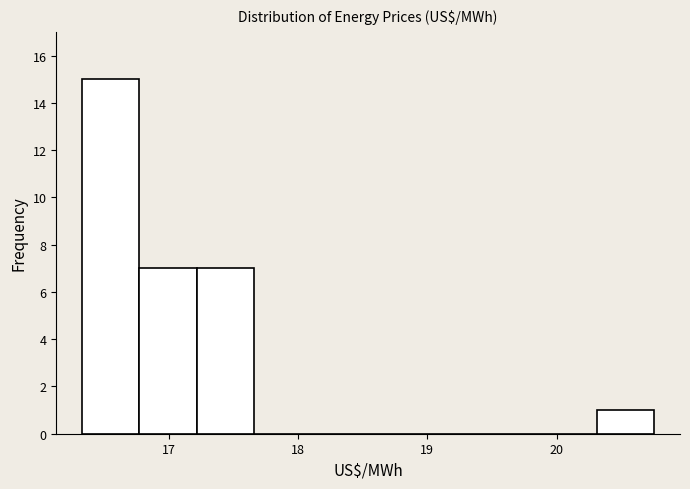

Reading left to right, list every bar in this chart as the range it spans on the x-axis followed by its height. Neither the bar edges nor the heights are printed on the chart, so give them approximately, as read against the axes.

16.3 to 16.8: 15
16.8 to 17.2: 7
17.2 to 17.7: 7
17.7 to 18.1: 0
18.1 to 18.5: 0
18.5 to 19.0: 0
19.0 to 19.4: 0
19.4 to 19.9: 0
19.9 to 20.3: 0
20.3 to 20.8: 1